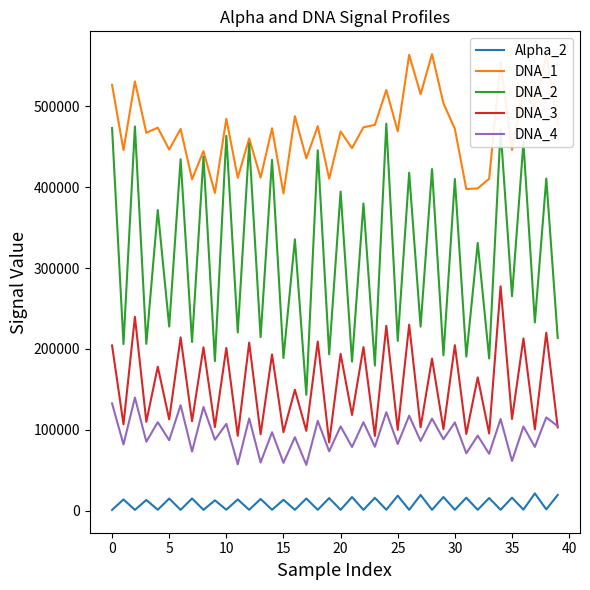

What is the difference between the second highest and minimum values in the Alpha_2 series?

18530